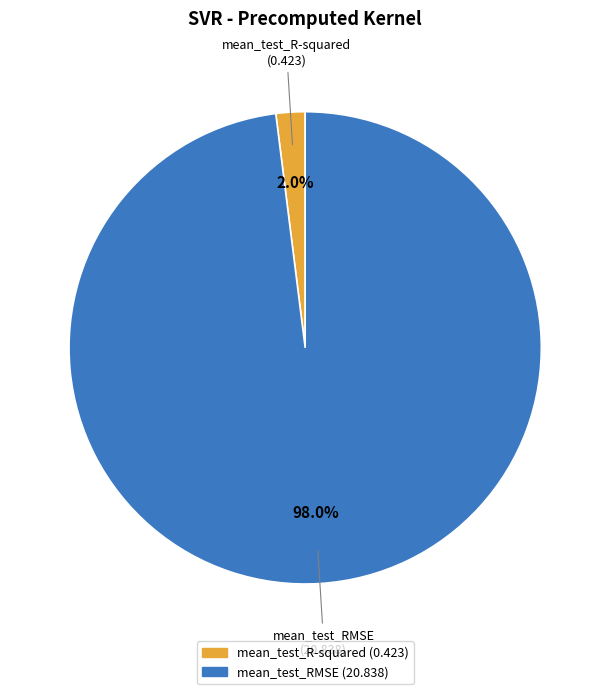

How many slices are in this pie chart?

2